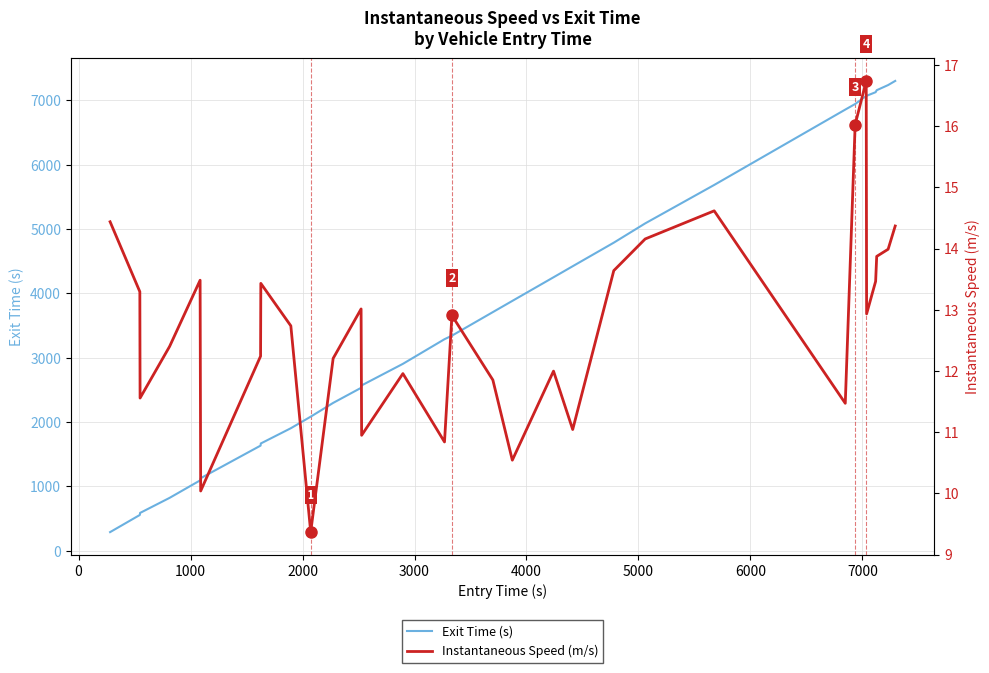

List the series in order of their peak value, highest first.

Exit Time (s), Instantaneous Speed (m/s)